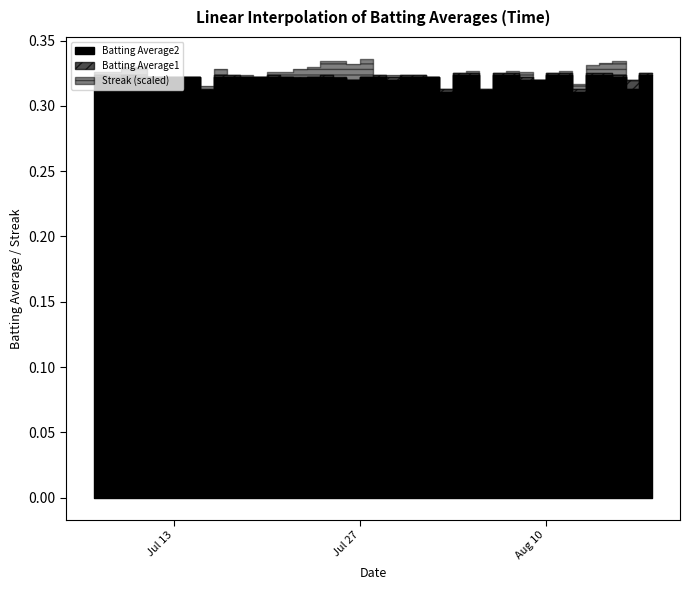

Is this an area chart (filled region under the line)?

No